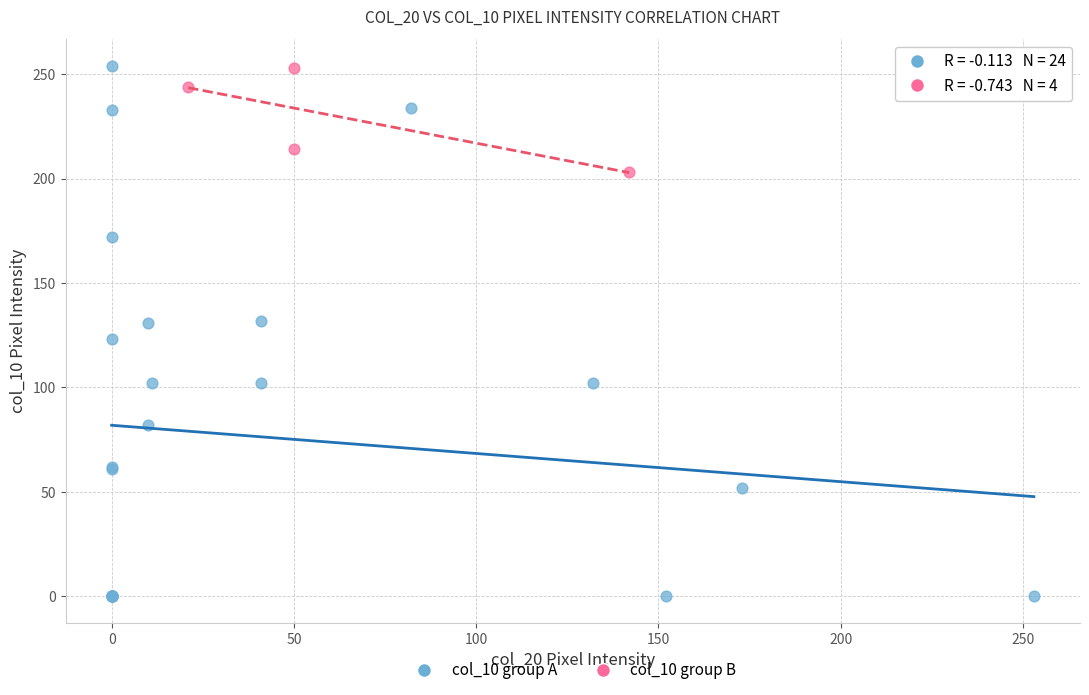

Which series has the largest Y range (max minus min)?

col_10 group A